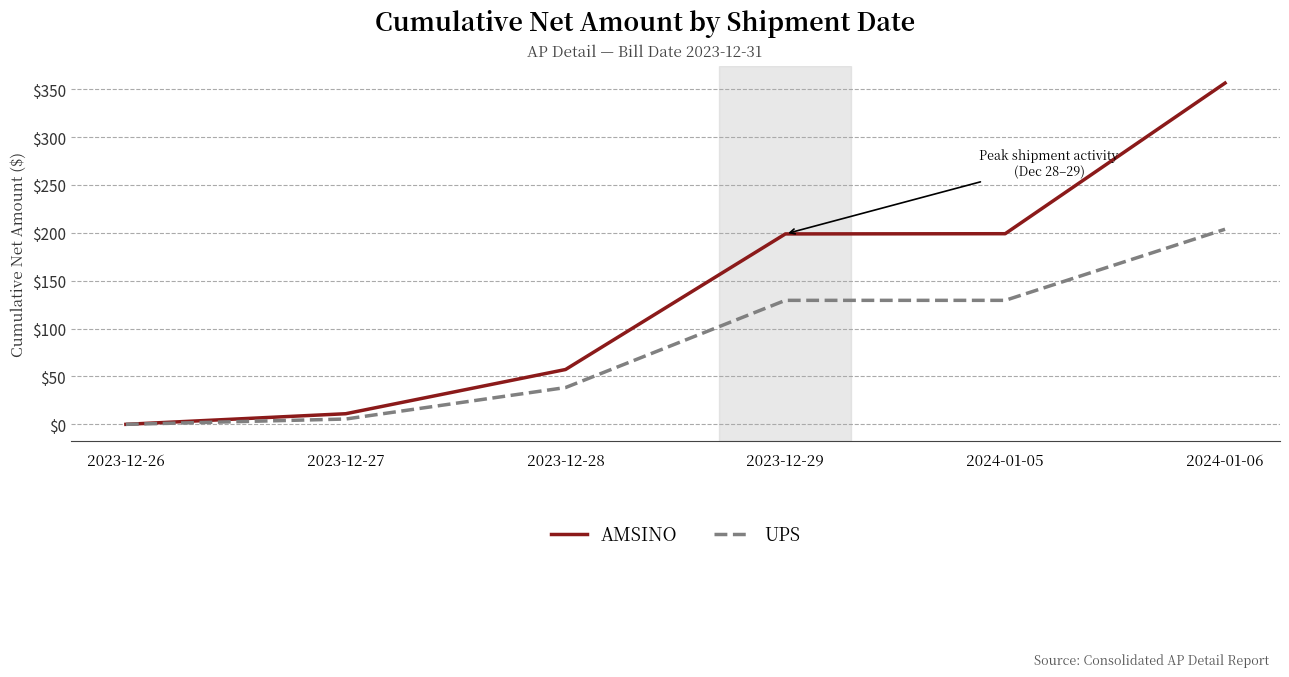

The AMSINO series shows 39.7 at 2023-12-28. True or false?

False